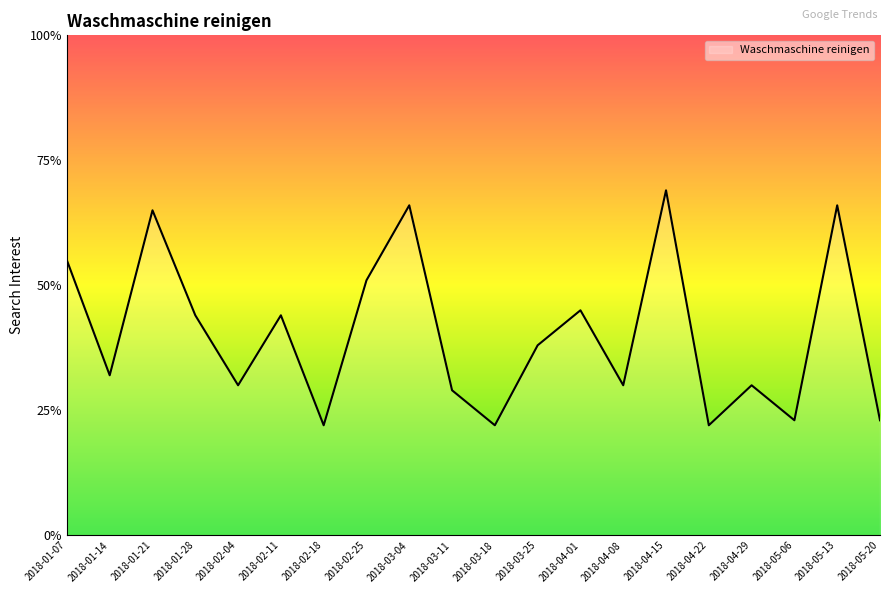

At which label is the value closest to 45?

2018-04-01